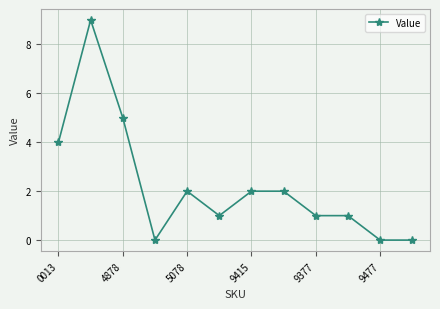

What is the maximum value shown in the chart?

9